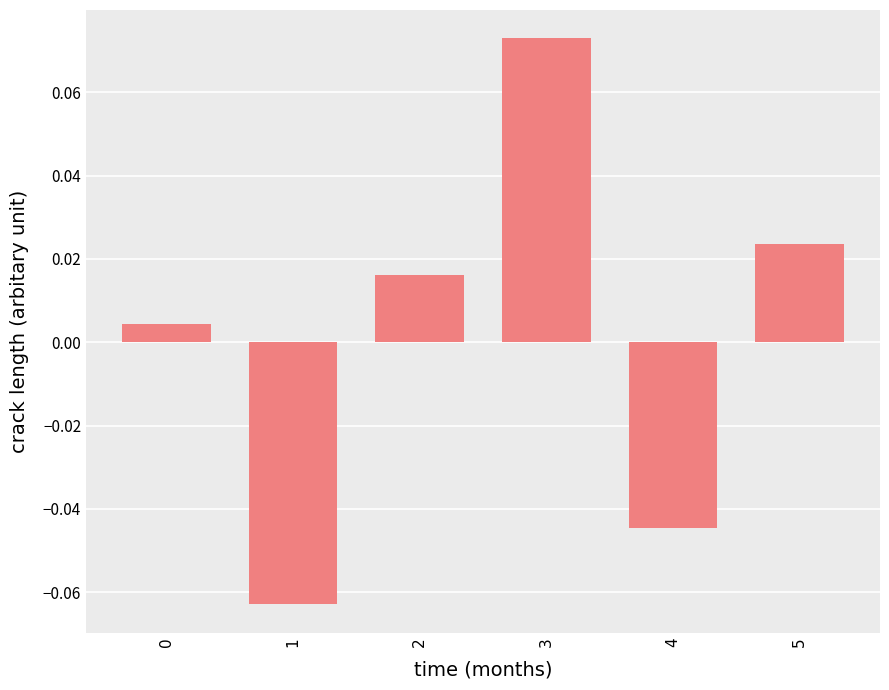

The value at 3 is 0.0. True or false?

False